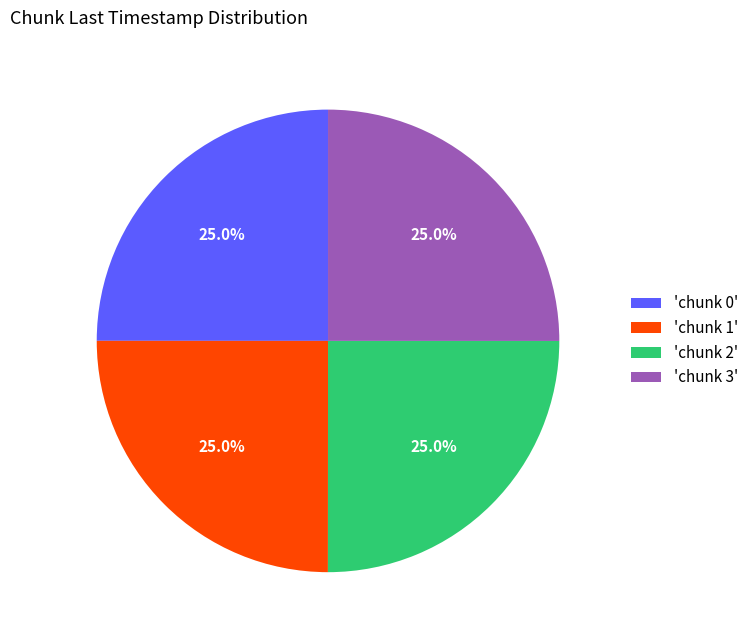

Approximately how many times larger is the value at 'chunk 3' compared to 'chunk 0'?

1.0